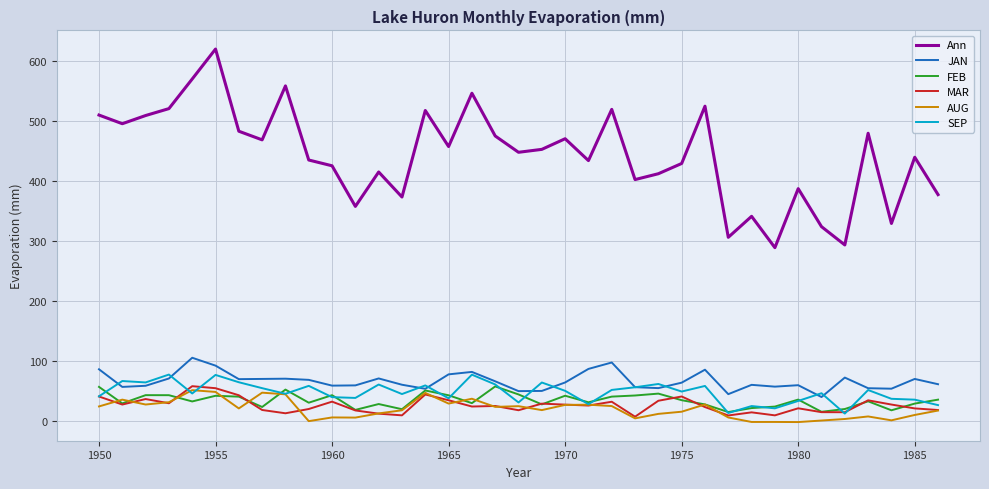

What is the greatest value displayed?

620.5